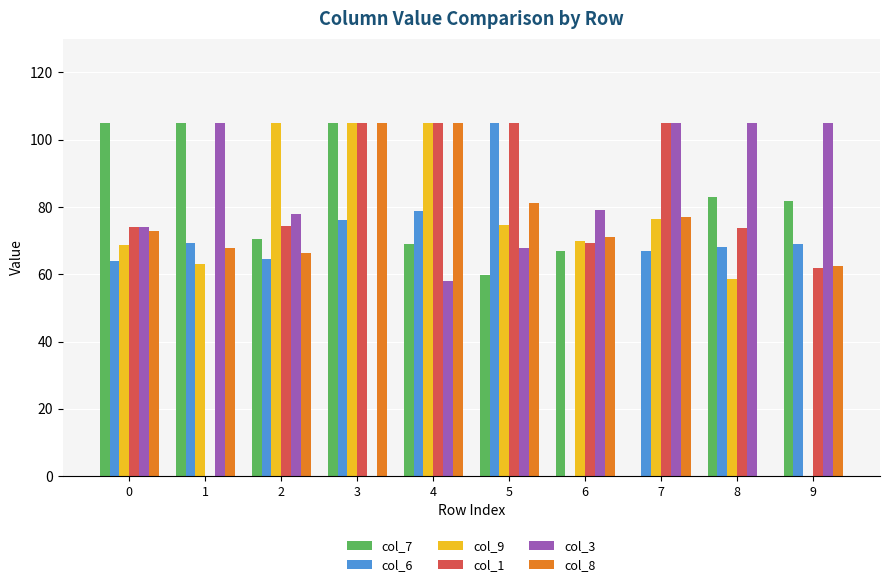

Are the bars horizontal?

No